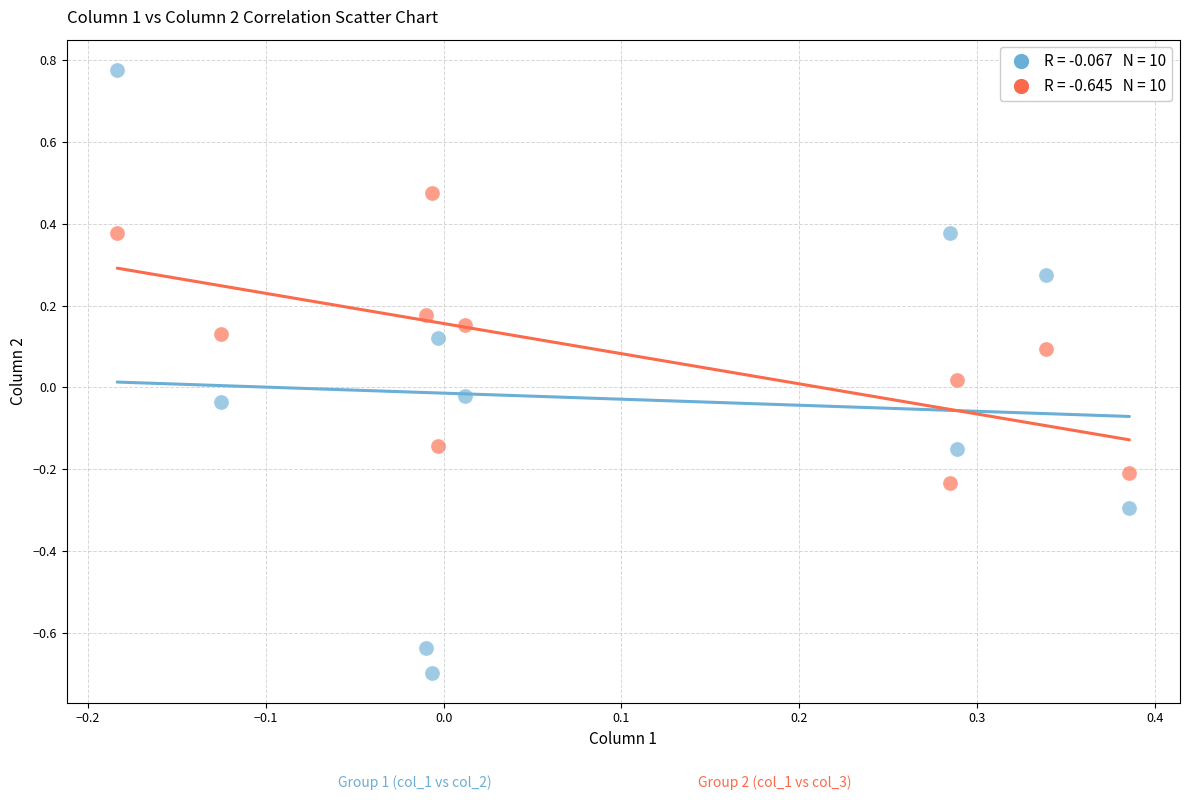

Across all data points, what is the range of Y values (max minus min)?

1.5